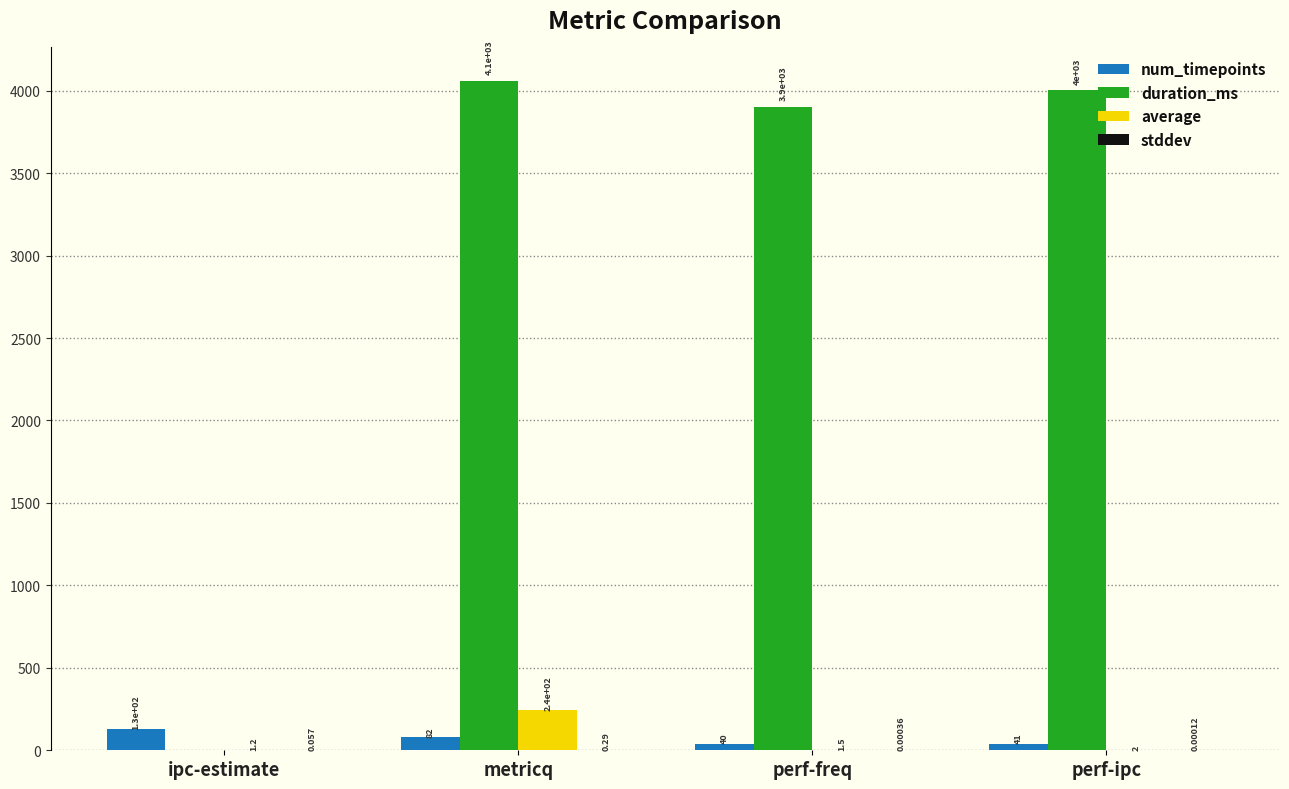

Between ipc-estimate and perf-ipc, which series saw the biggest shift?

duration_ms